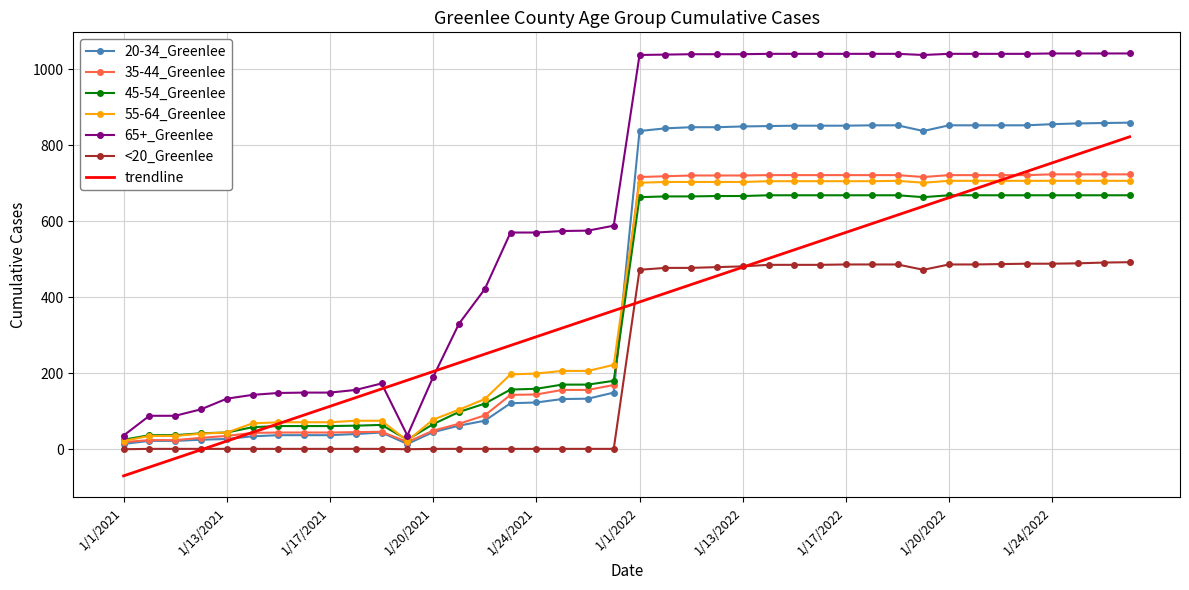

What is the maximum value for 20-34_Greenlee?

859.0